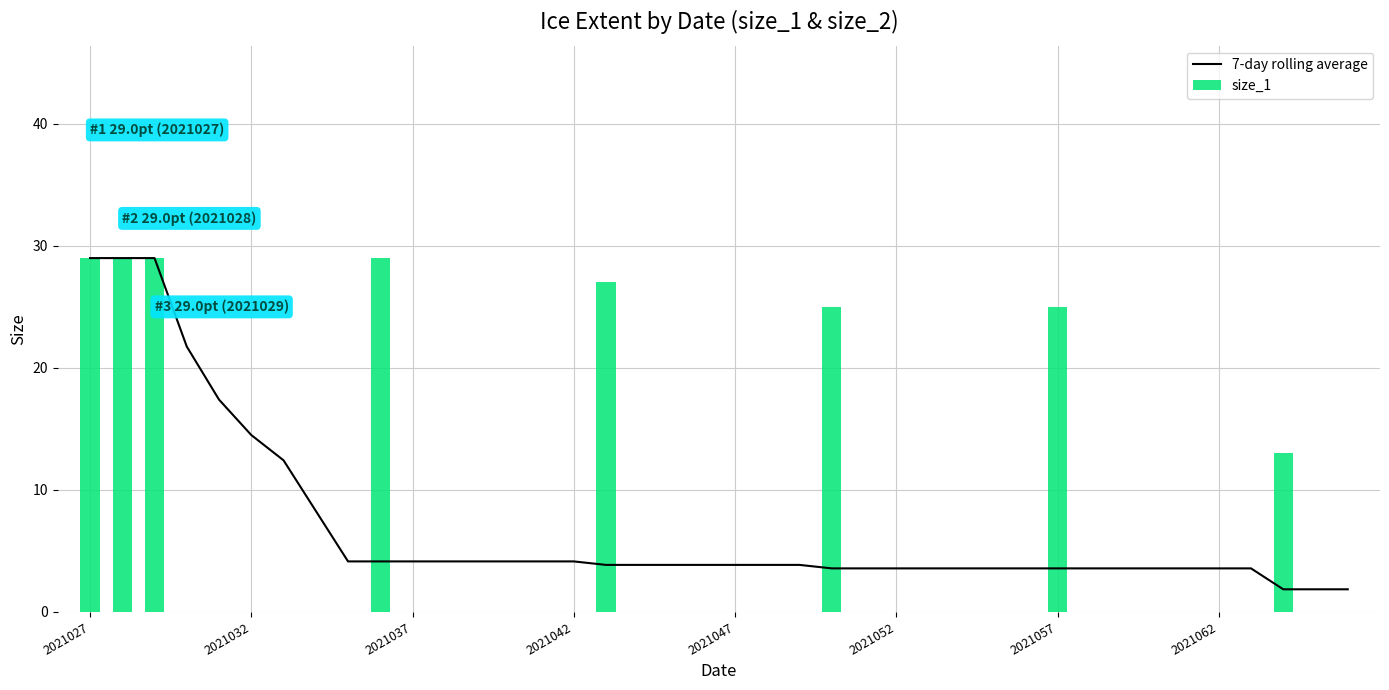

Where is 7-day rolling average nearest to the value 15?

2021032